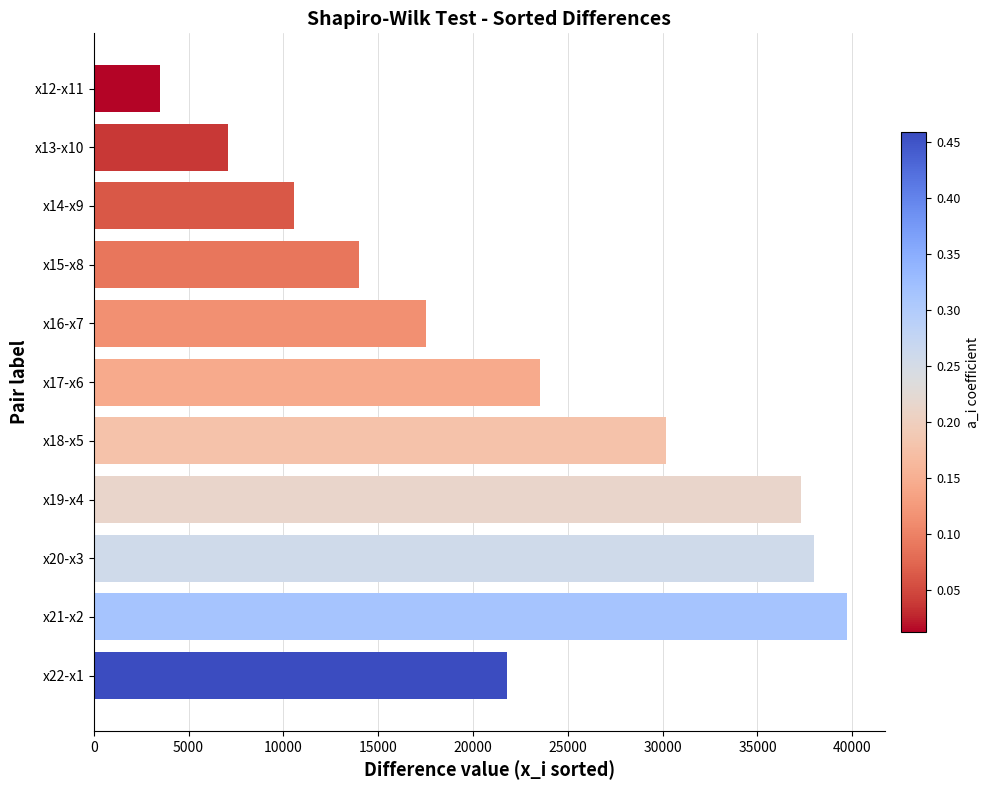

Which has a higher value, x15-x8 or x16-x7?

x16-x7